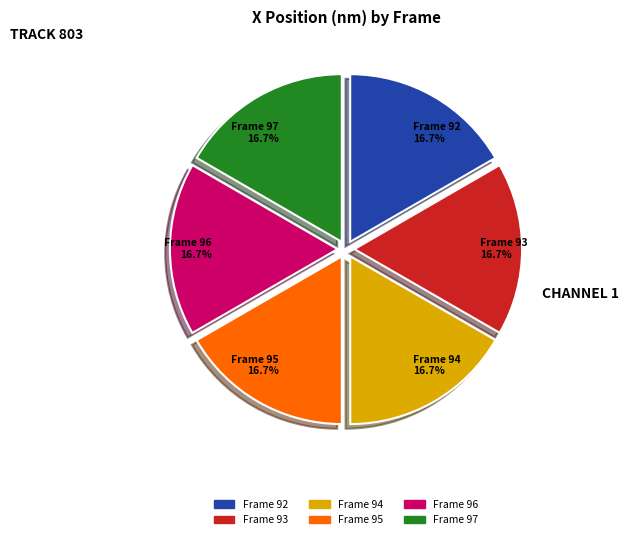

To the nearest percent, what is the combined percentage of Frame 93 and Frame 95?

33%